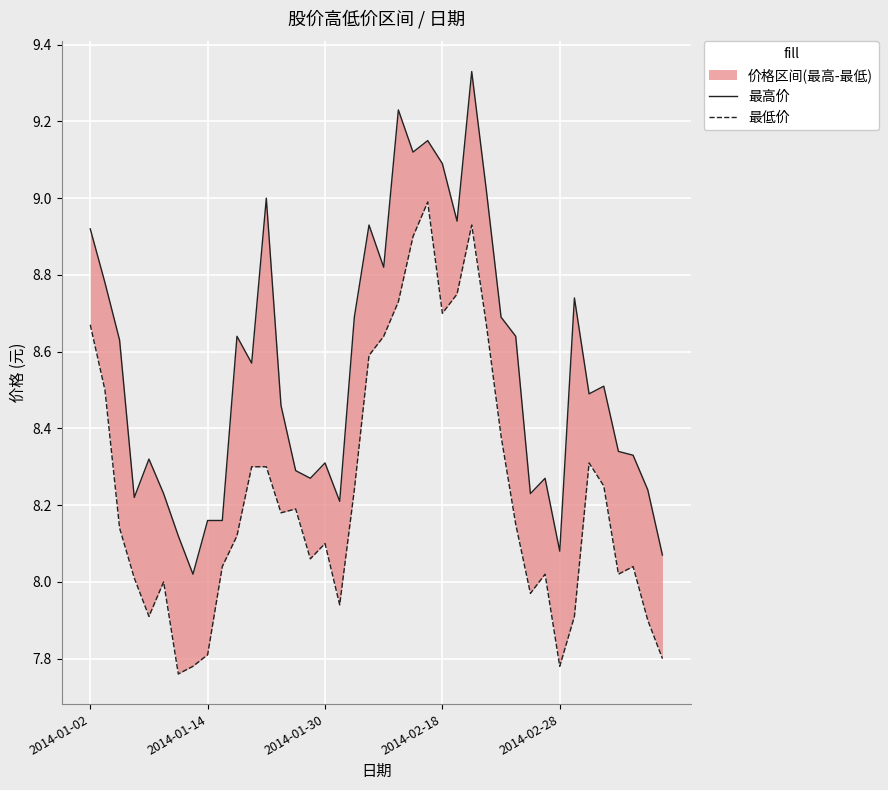

True or false: 最高价 and 最低价 cross at least once.

False